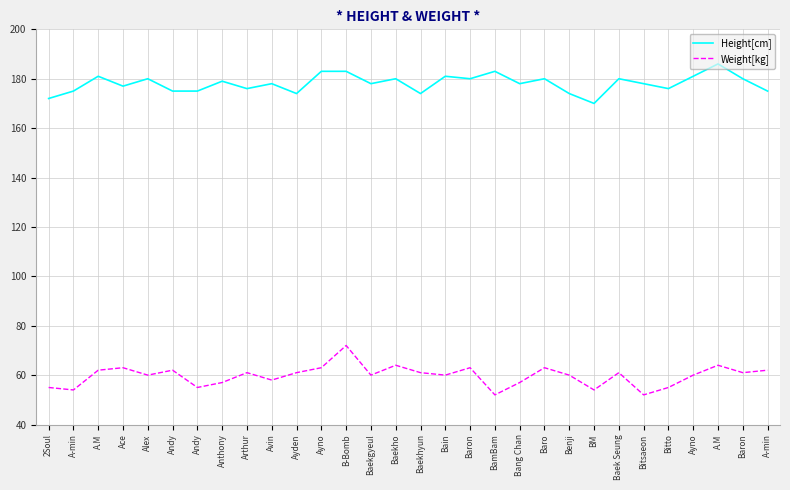

How many categories are shown in the chart?

30